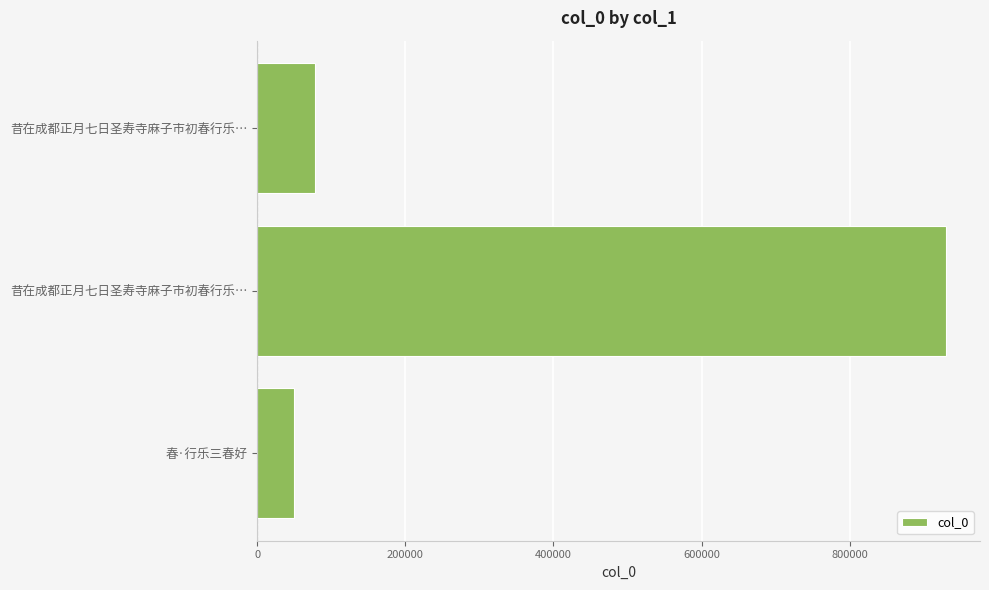

What is the sum of all values?

1057285